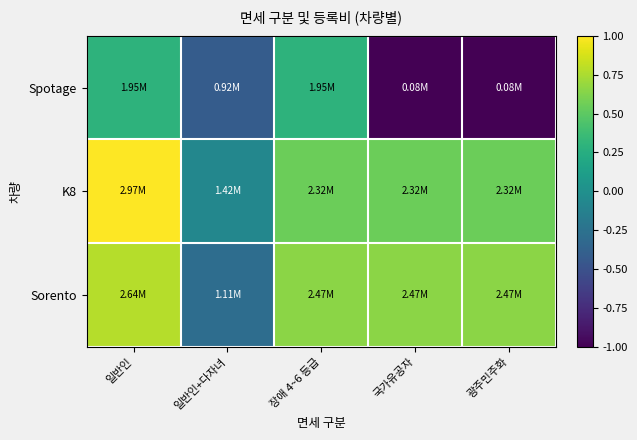

At 국가유공자, list the series in order from smallest to largest.

Spotage, K8, Sorento